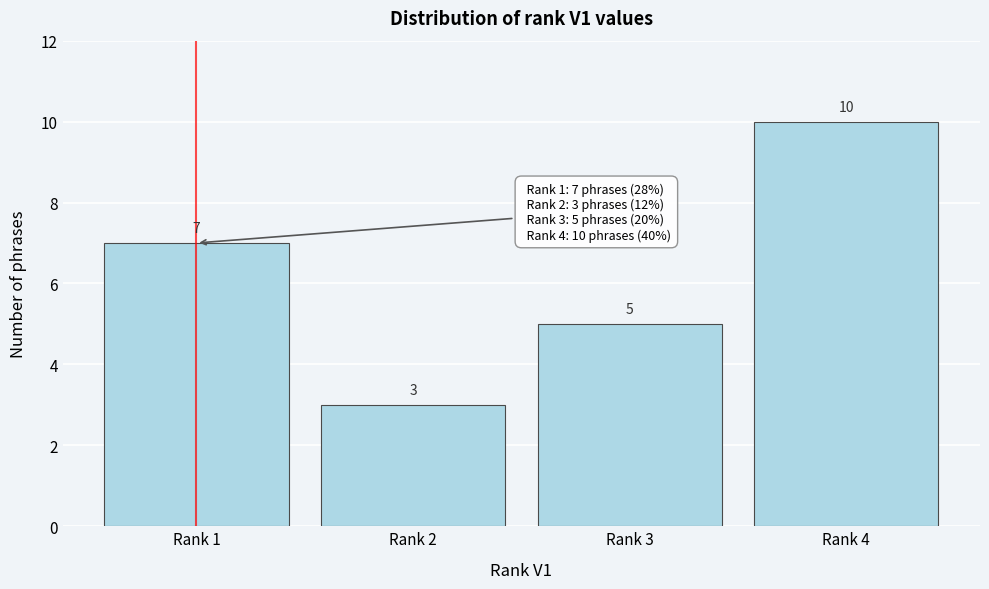

Reading right to left, what are all the values shown in this chart?

Rank 4=10	Rank 3=5	Rank 2=3	Rank 1=7